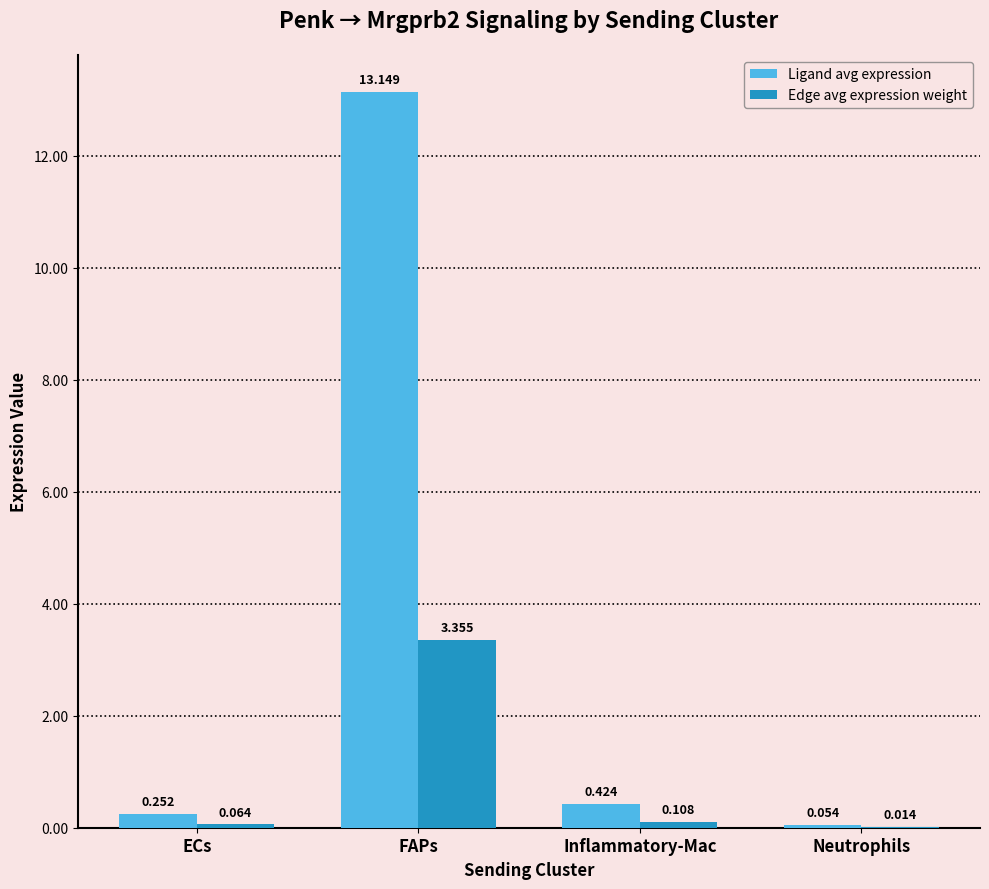

At which label is Ligand avg expression closest to 6?

Inflammatory-Mac